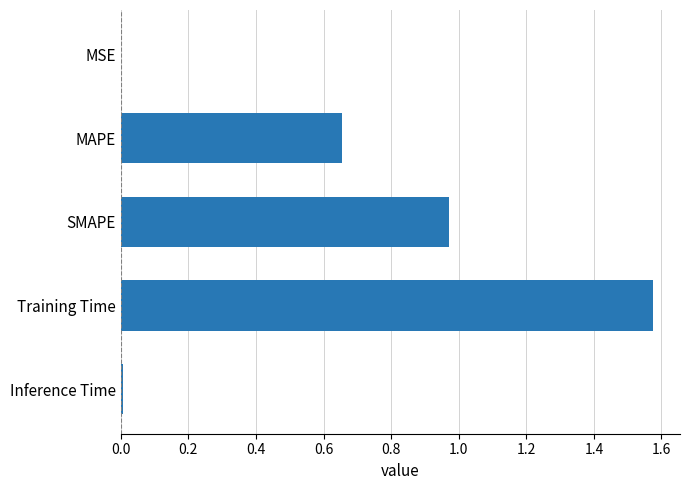

Are the bars grouped side by side (vs. stacked)?

No